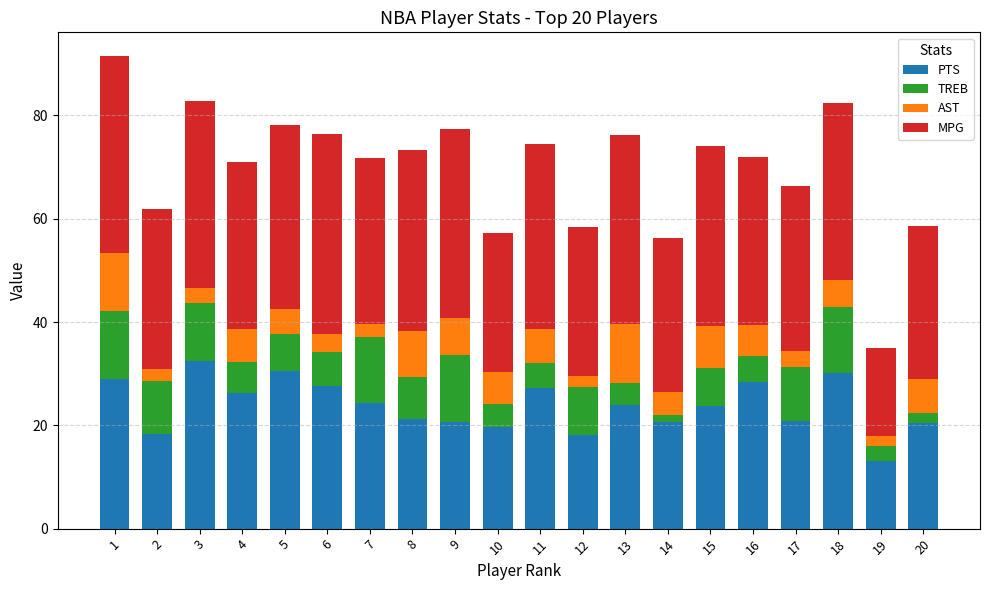

Does the chart contain any negative values?

No